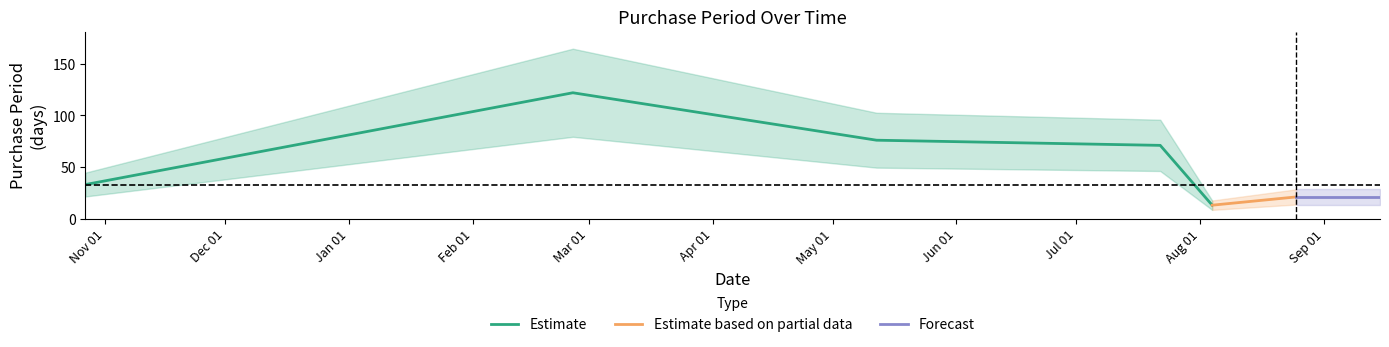

Which has a higher value, 2015-10-27 or 2016-05-12?

2016-05-12